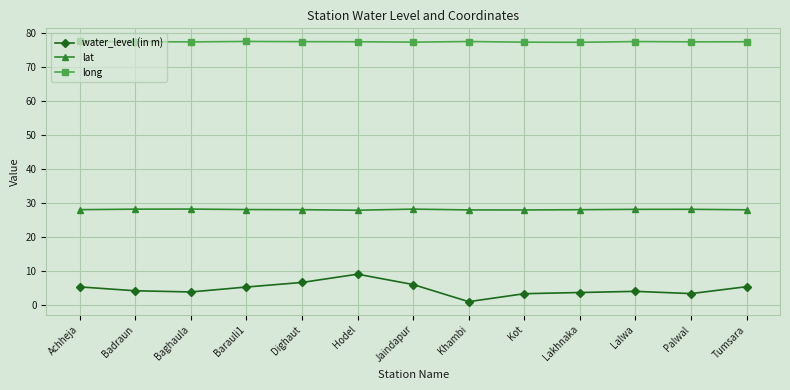

What is the label of the 2nd point from the right?

Palwal